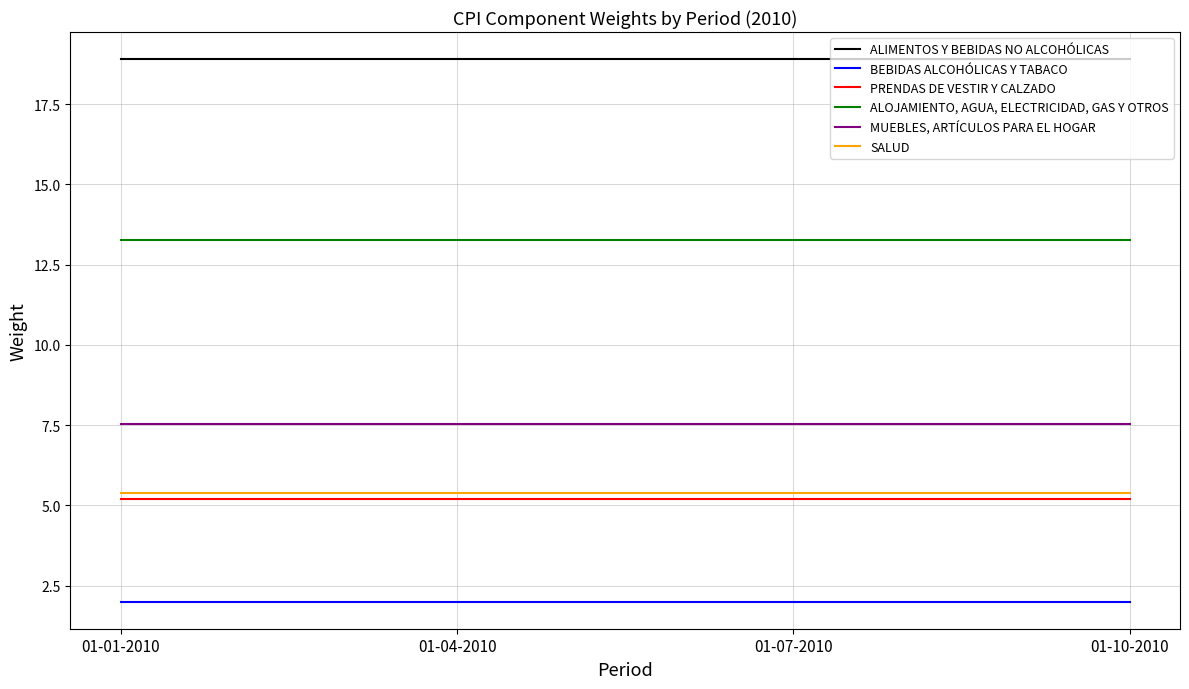

Rank the series at 01-10-2010 from lowest to highest value.

BEBIDAS ALCOHÓLICAS Y TABACO, PRENDAS DE VESTIR Y CALZADO, SALUD, MUEBLES, ARTÍCULOS PARA EL HOGAR, ALOJAMIENTO, AGUA, ELECTRICIDAD, GAS Y OTROS, ALIMENTOS Y BEBIDAS NO ALCOHÓLICAS